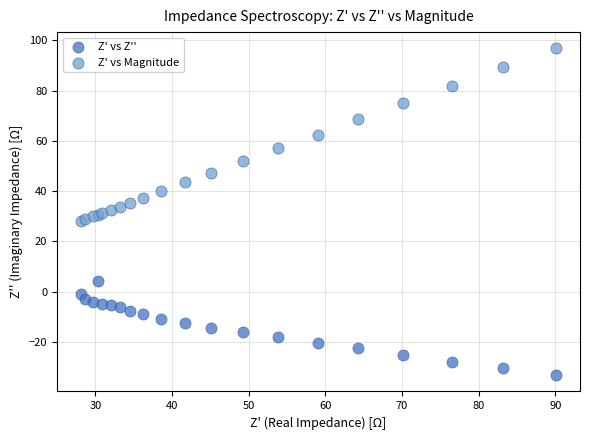

Which series contains the highest Y value?

Z' vs Magnitude